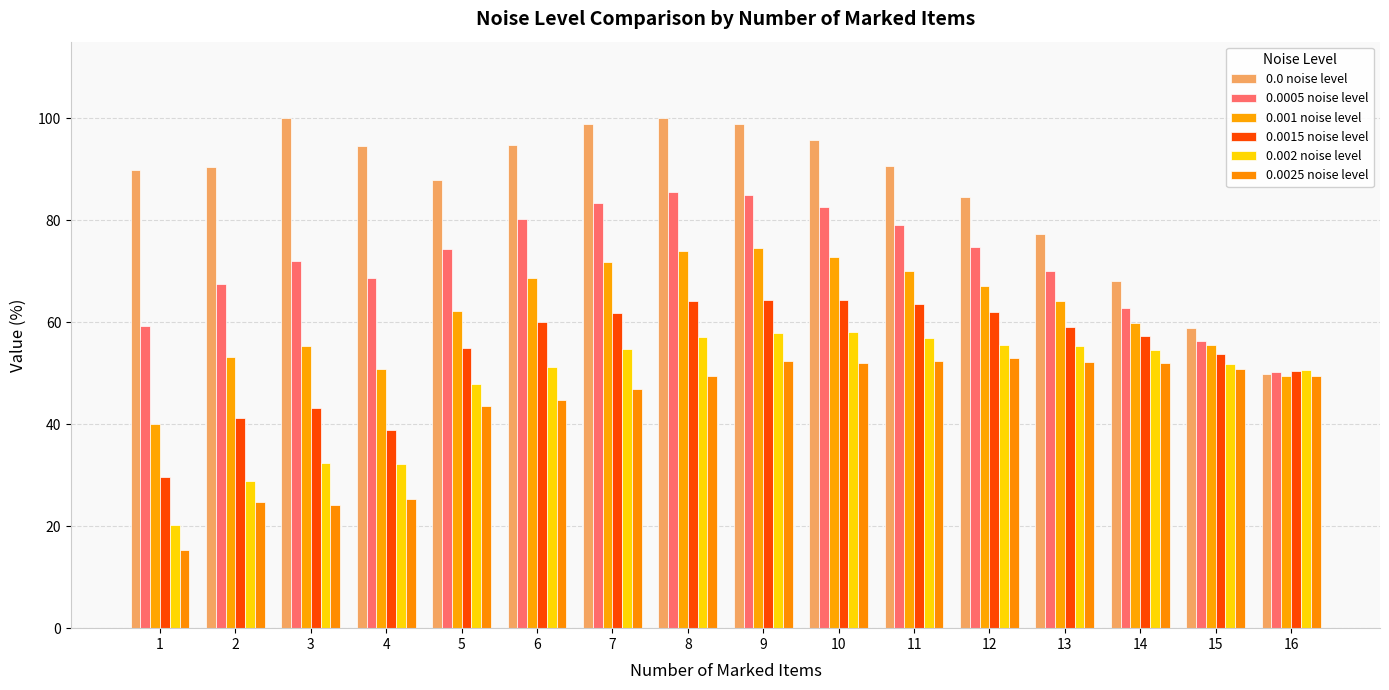

Rank the categories by 0.0005 noise level value from highest to lowest.

8, 9, 7, 10, 6, 11, 12, 5, 3, 13, 4, 2, 14, 1, 15, 16